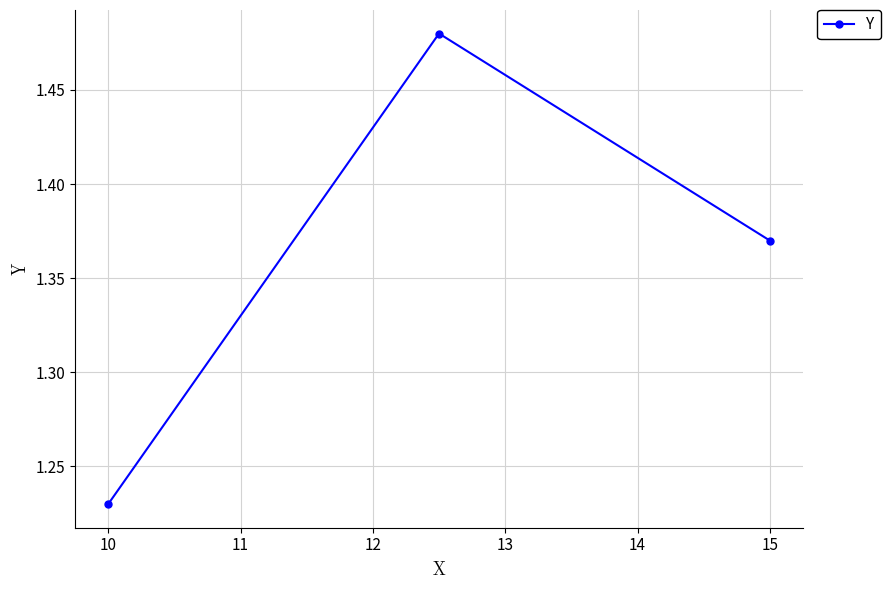

What is the sum of all values?

4.1